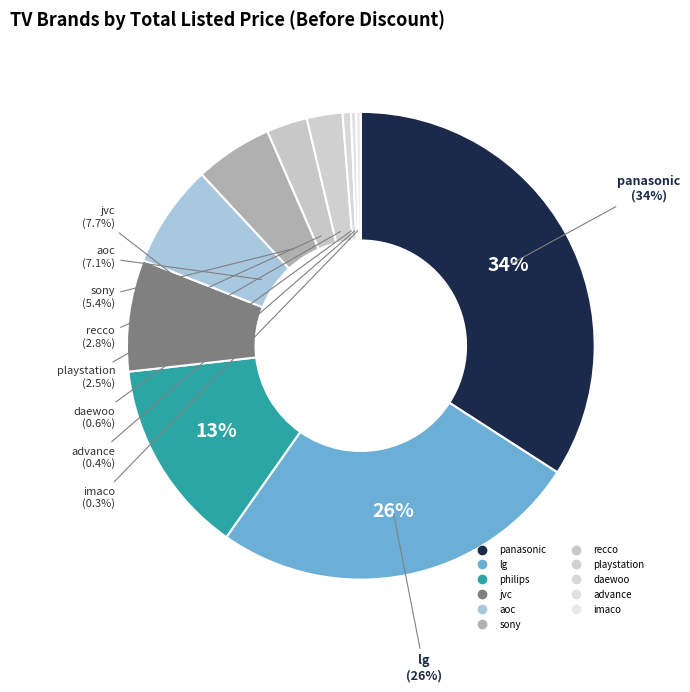

How much of the chart is everything except philips?

86.5%